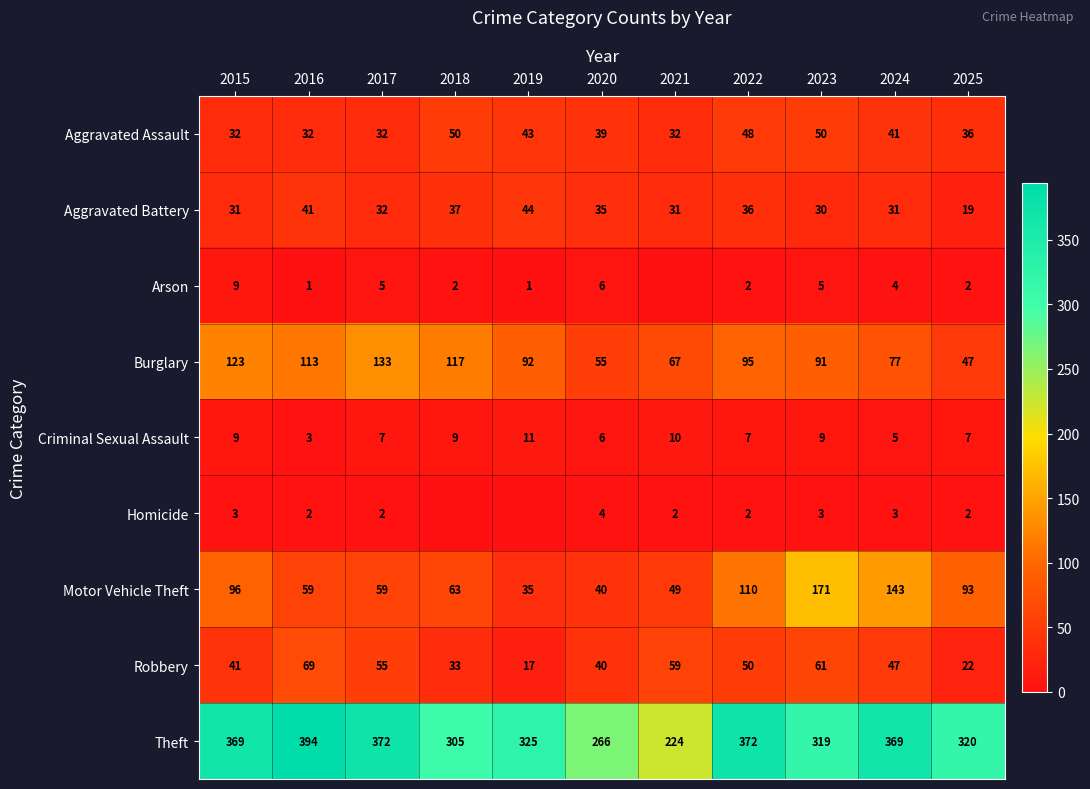

The value of Theft at 2015 is 501. True or false?

False